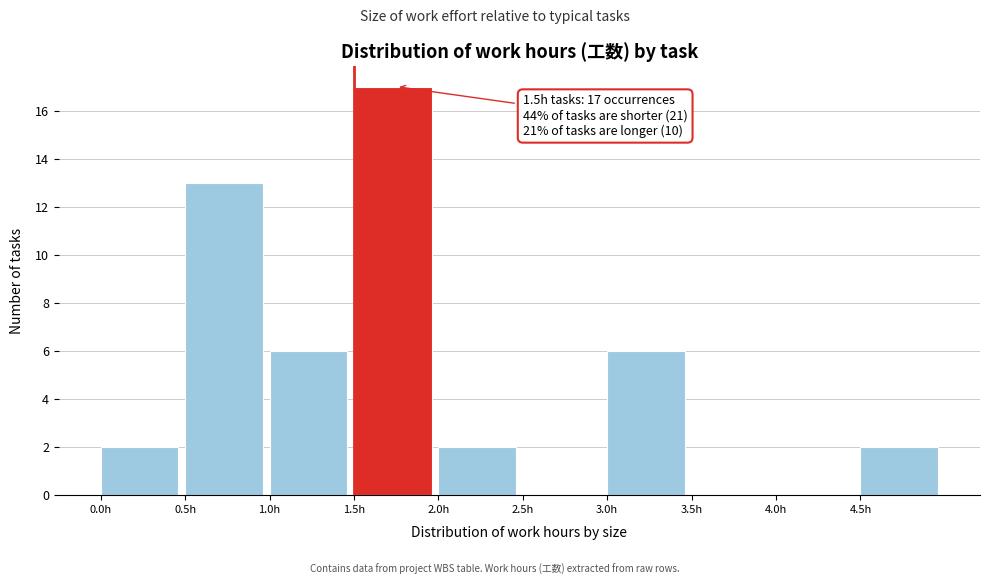

Over which range of the x-axis is the bar tallest?

1.5 to 2.0